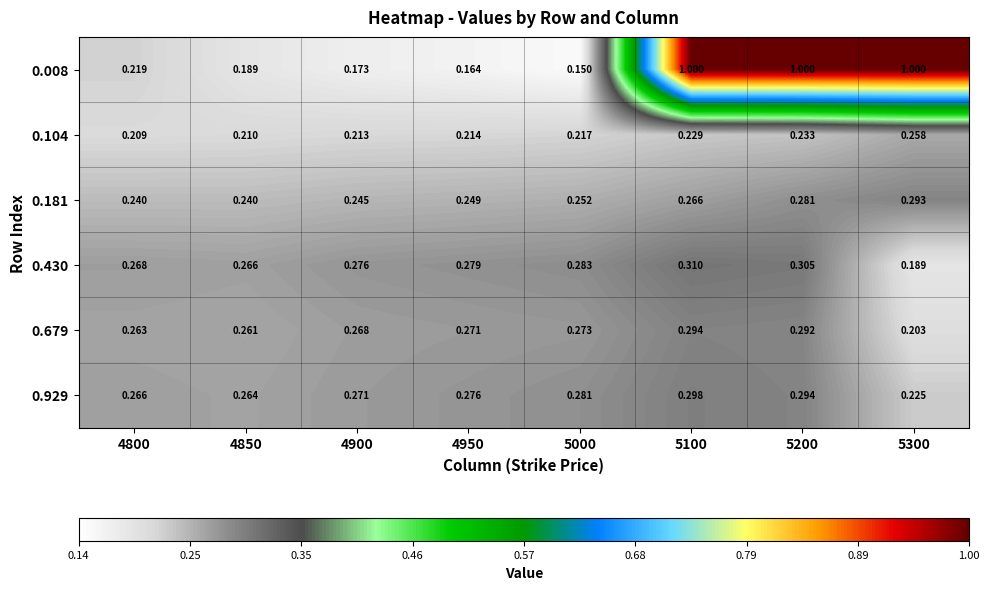

Is the value of 0.104 at 5100 greater than the value of 0.929 at 5100?

No